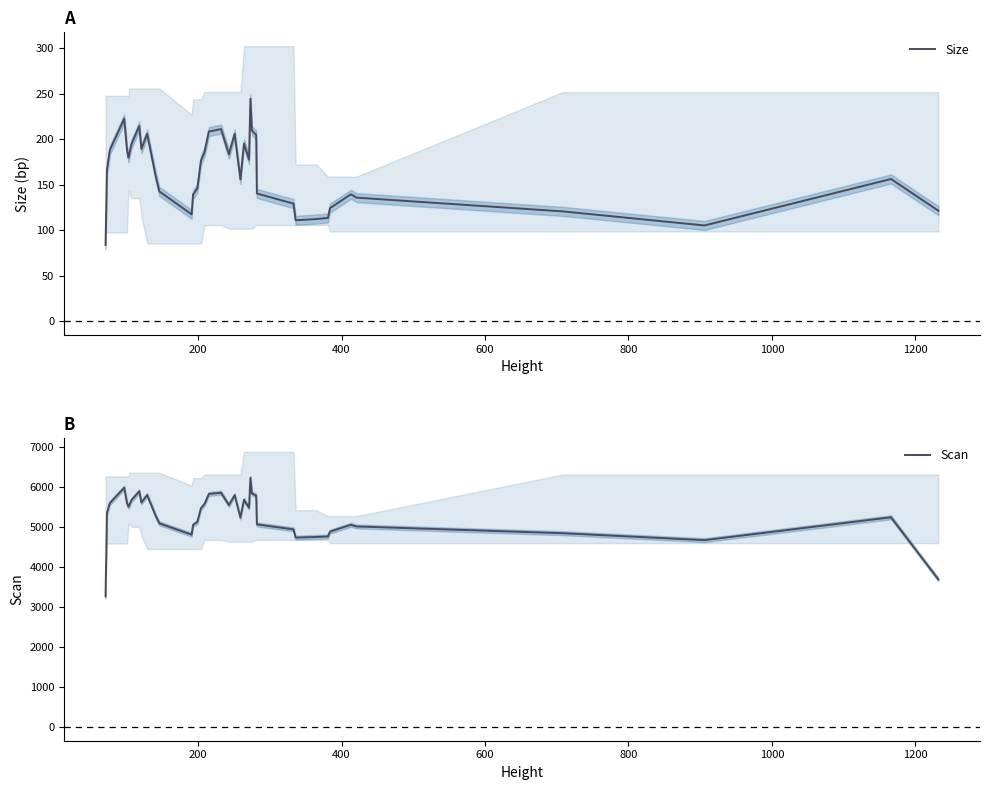

How many interior local peaks does the Scan series have?

9